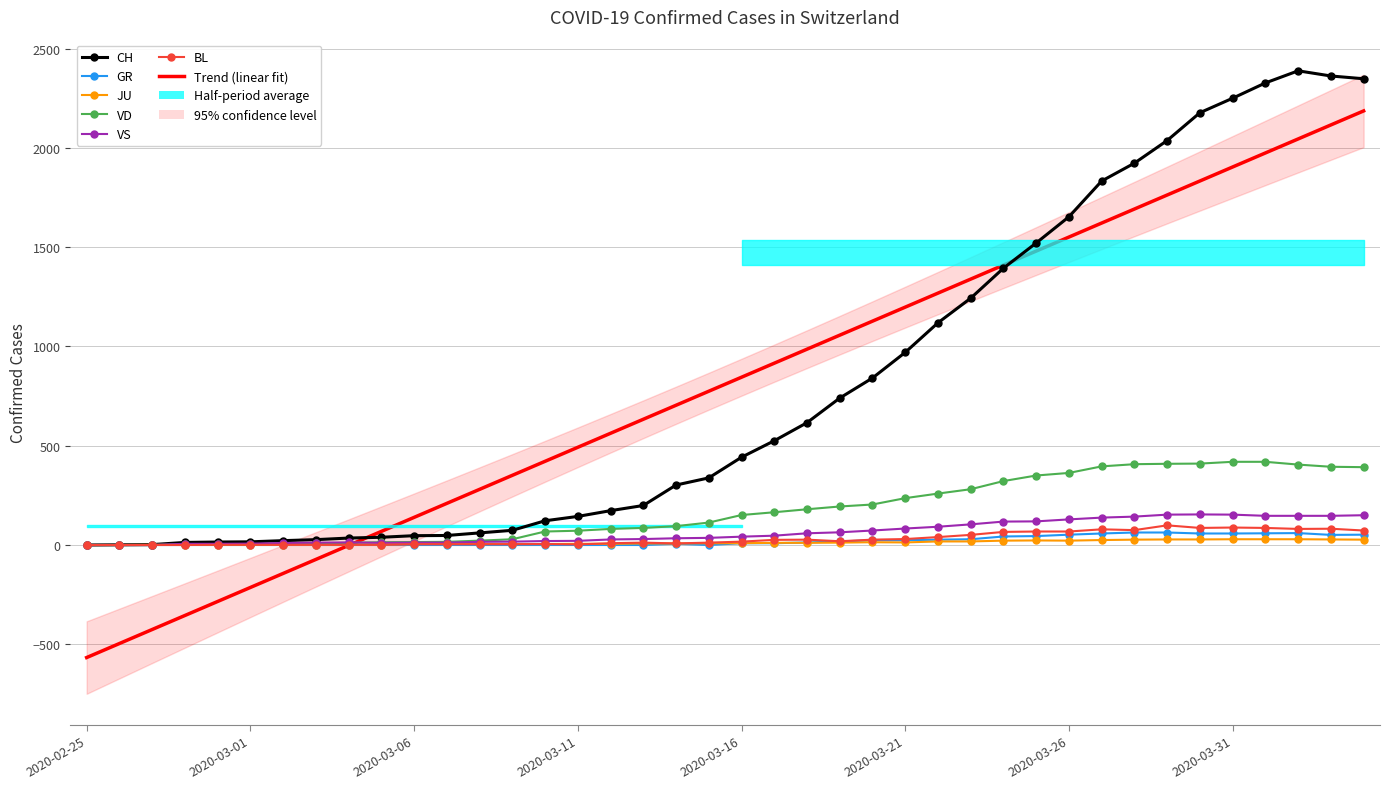

What is the label of the 16th point from the left?

2020-03-11